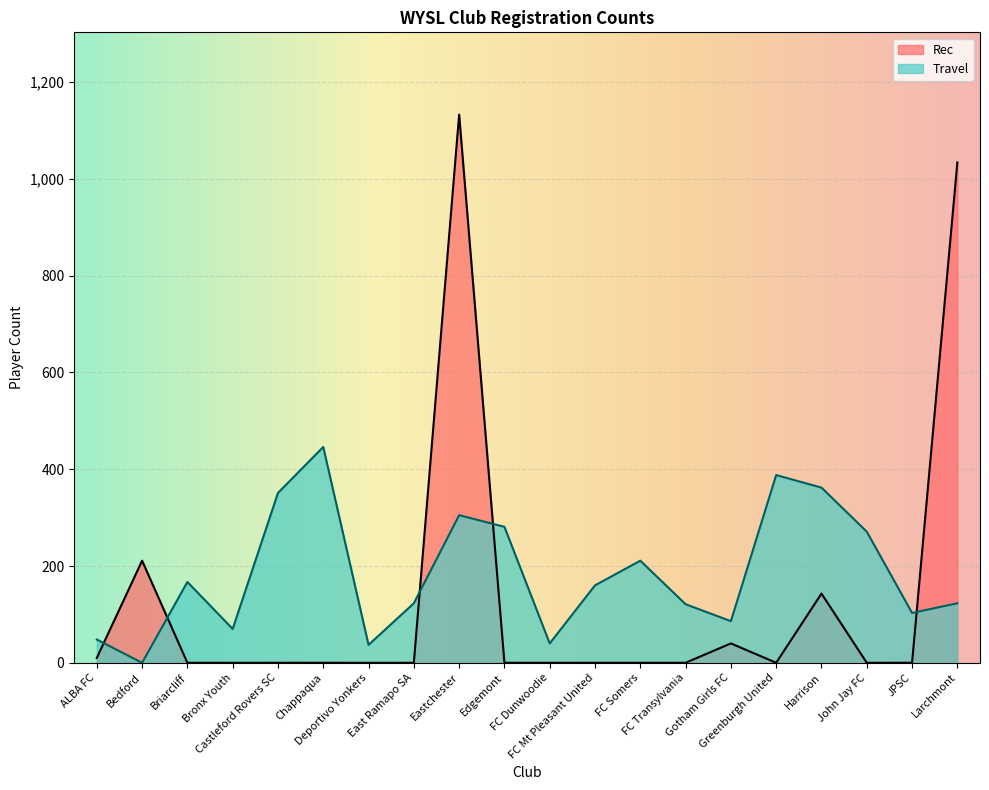

Which series has the largest total across all categories?

Travel